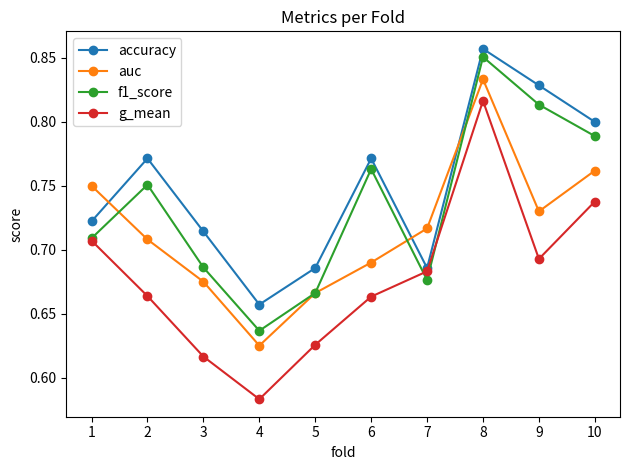

Where is the first local maximum for auc?

8